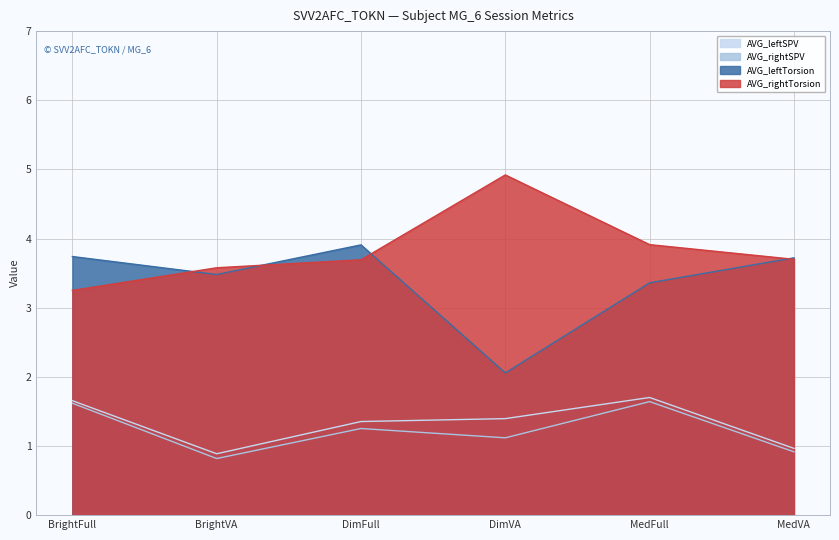

True or false: AVG_leftSPV has more than 1 points higher than both neighbors.

False